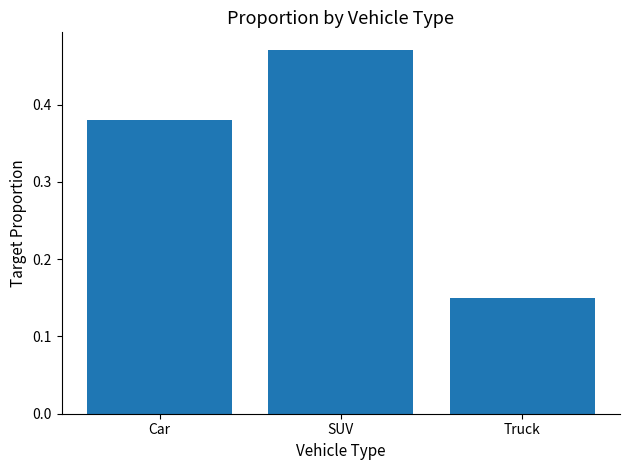

What position from the left is Truck?

3